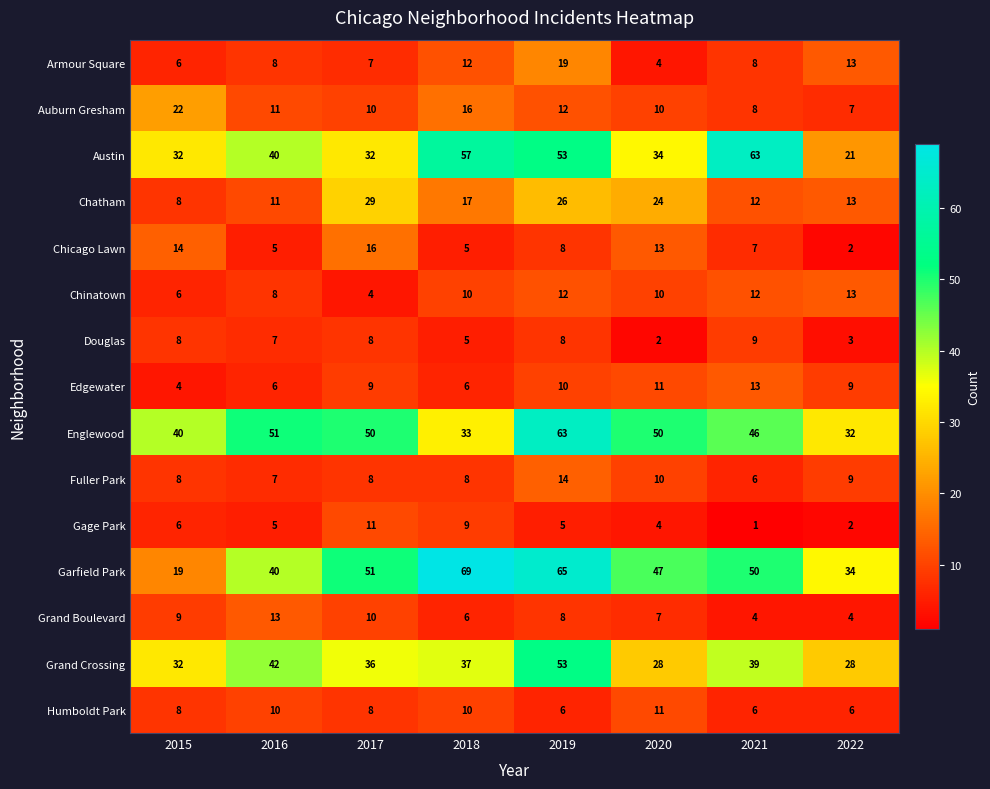

How many series are shown in this chart?

15